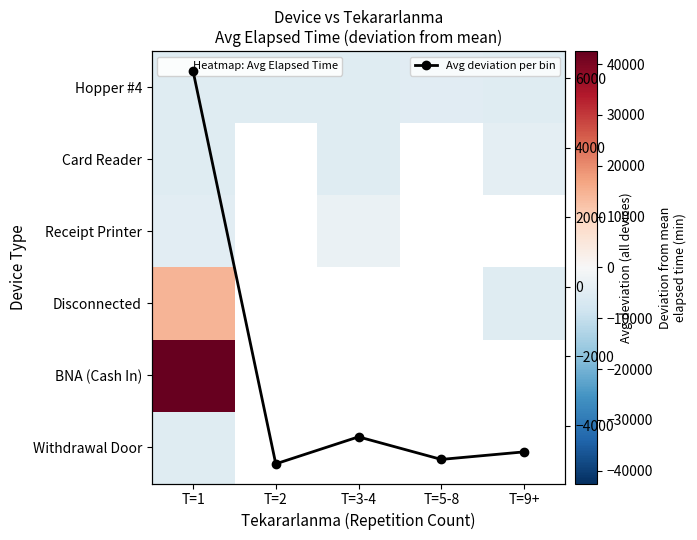

The value of Avg deviation per bin at T=5-8 is -3273.6. True or false?

False